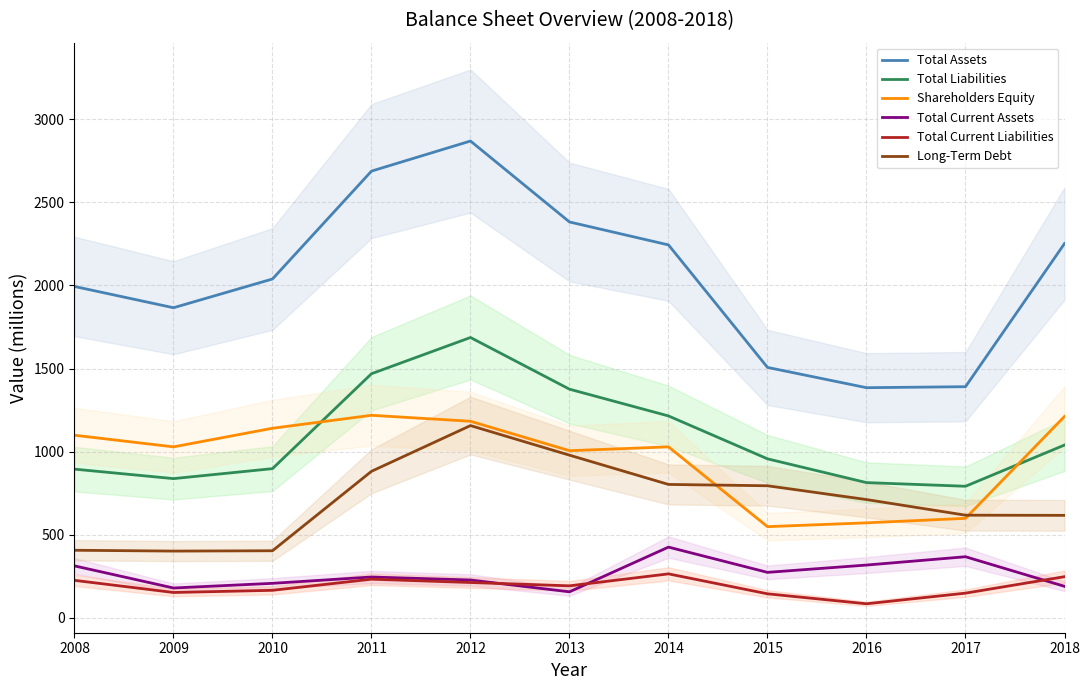

What is the maximum value shown in the chart?

2869